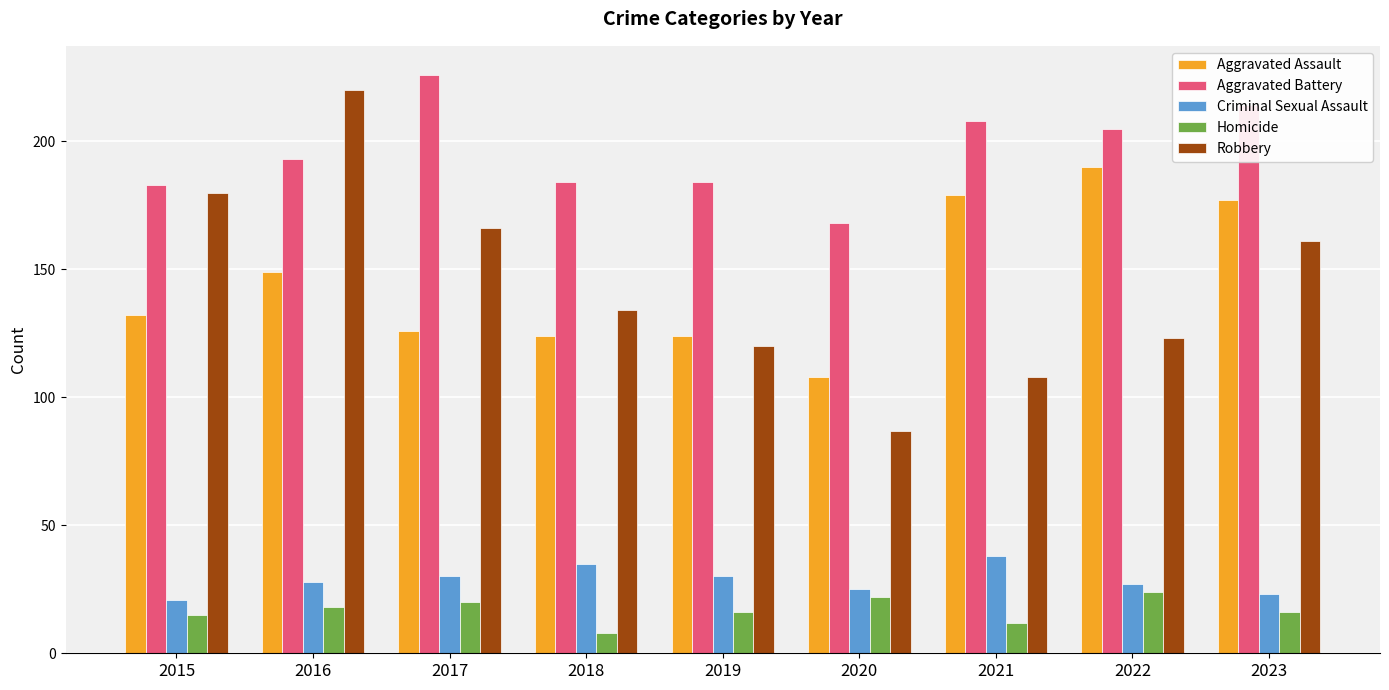

Count the number of categories in the chart.

9